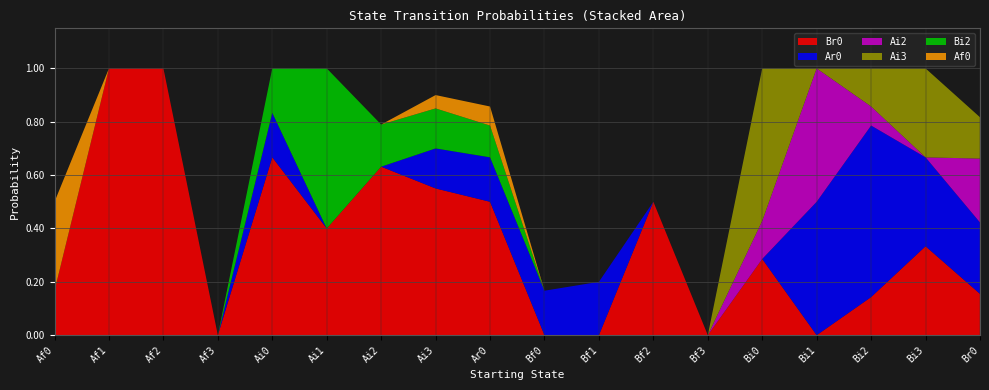

Reading left to right, list all the values displayed in this chart.

Br0: Af0=0.2	Af1=1.0	Af2=1.0	Af3=0.0	Ai0=0.7	Ai1=0.4	Ai2=0.6	Ai3=0.6	Ar0=0.5	Bf0=0.0	Bf1=0.0	Bf2=0.5	Bf3=0.0	Bi0=0.3	Bi1=0.0	Bi2=0.1	Bi3=0.3	Br0=0.2
Ar0: Af0=0.0	Af1=0.0	Af2=0.0	Af3=0.0	Ai0=0.2	Ai1=0.0	Ai2=0.0	Ai3=0.1	Ar0=0.2	Bf0=0.2	Bf1=0.2	Bf2=0.0	Bf3=0.0	Bi0=0.0	Bi1=0.5	Bi2=0.6	Bi3=0.3	Br0=0.3
Ai2: Af0=0.0	Af1=0.0	Af2=0.0	Af3=0.0	Ai0=0.0	Ai1=0.0	Ai2=0.0	Ai3=0.0	Ar0=0.0	Bf0=0.0	Bf1=0.0	Bf2=0.0	Bf3=0.0	Bi0=0.1	Bi1=0.5	Bi2=0.1	Bi3=0.0	Br0=0.2
Ai3: Af0=0.0	Af1=0.0	Af2=0.0	Af3=0.0	Ai0=0.0	Ai1=0.0	Ai2=0.0	Ai3=0.0	Ar0=0.0	Bf0=0.0	Bf1=0.0	Bf2=0.0	Bf3=0.0	Bi0=0.6	Bi1=0.0	Bi2=0.1	Bi3=0.3	Br0=0.2
Bi2: Af0=0.0	Af1=0.0	Af2=0.0	Af3=0.0	Ai0=0.2	Ai1=0.6	Ai2=0.2	Ai3=0.1	Ar0=0.1	Bf0=0.0	Bf1=0.0	Bf2=0.0	Bf3=0.0	Bi0=0.0	Bi1=0.0	Bi2=0.0	Bi3=0.0	Br0=0.0
Af0: Af0=0.3	Af1=0.0	Af2=0.0	Af3=0.0	Ai0=0.0	Ai1=0.0	Ai2=0.0	Ai3=0.1	Ar0=0.1	Bf0=0.0	Bf1=0.0	Bf2=0.0	Bf3=0.0	Bi0=0.0	Bi1=0.0	Bi2=0.0	Bi3=0.0	Br0=0.0